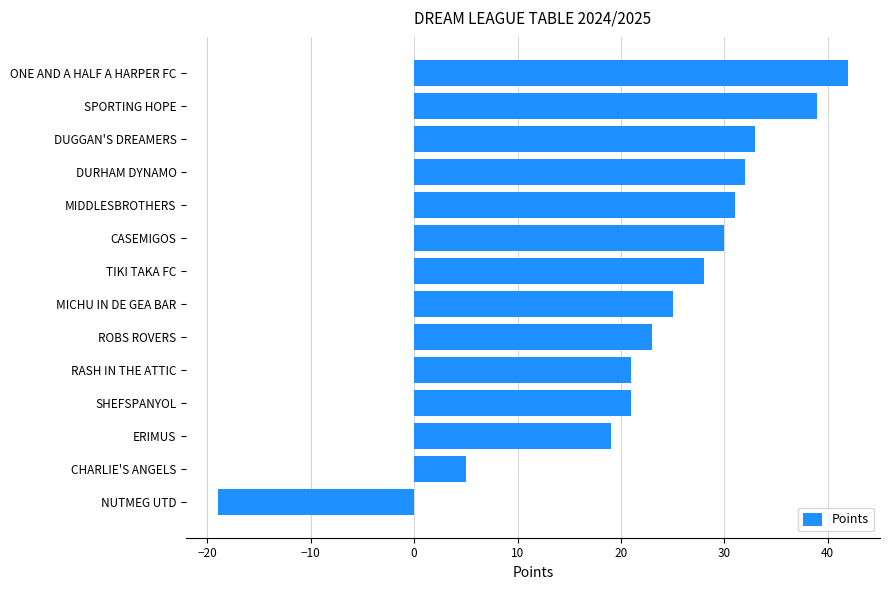

What is the change in value from ERIMUS to CASEMIGOS?

+11